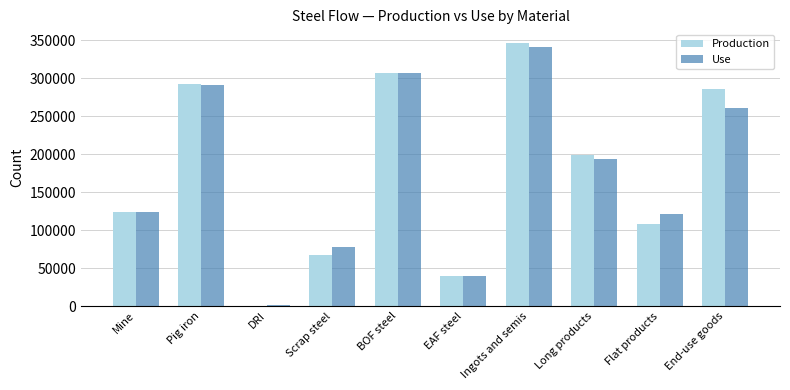

Which series has the largest range (max minus min)?

Production